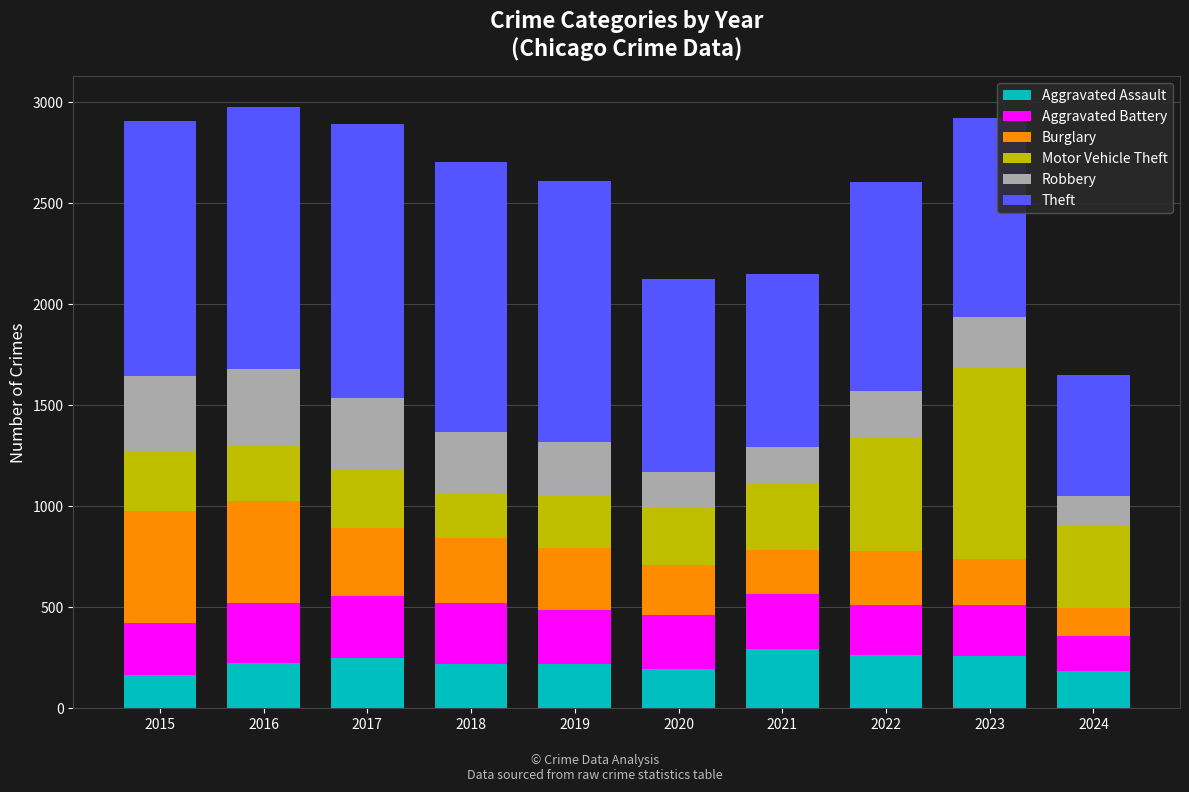

The Aggravated Assault series shows 322 at 2016. True or false?

False